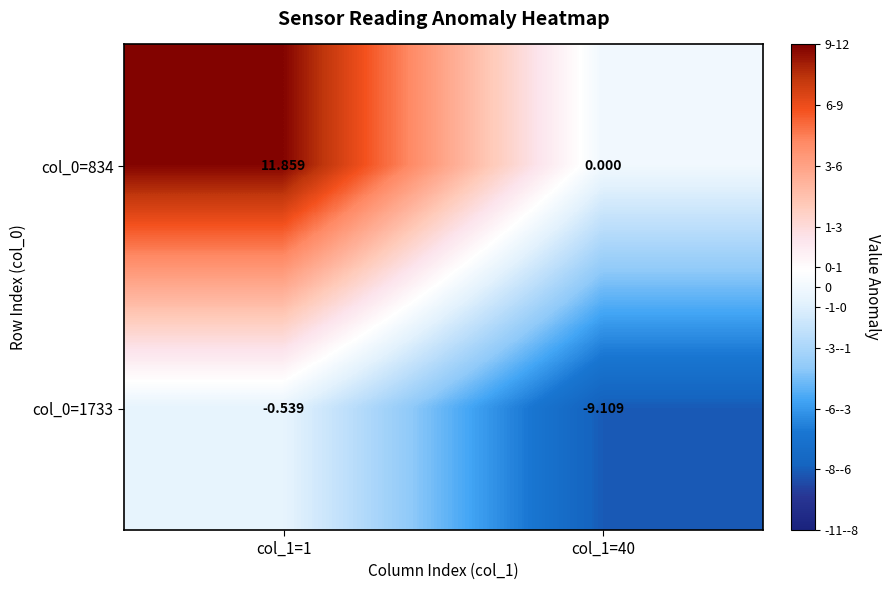

Is the value of col_0=834 at col_1=1 greater than the value of col_0=1733 at col_1=40?

Yes